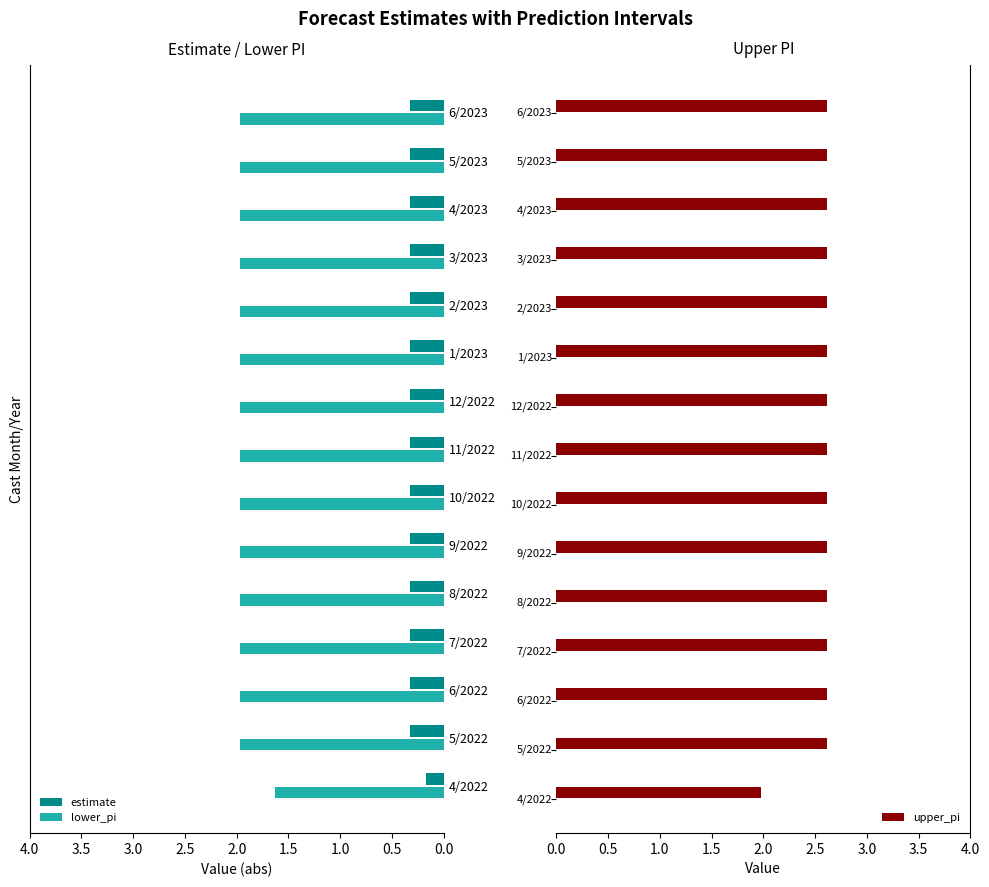

True or false: estimate has a value of 0.6 at 7/2022.

False